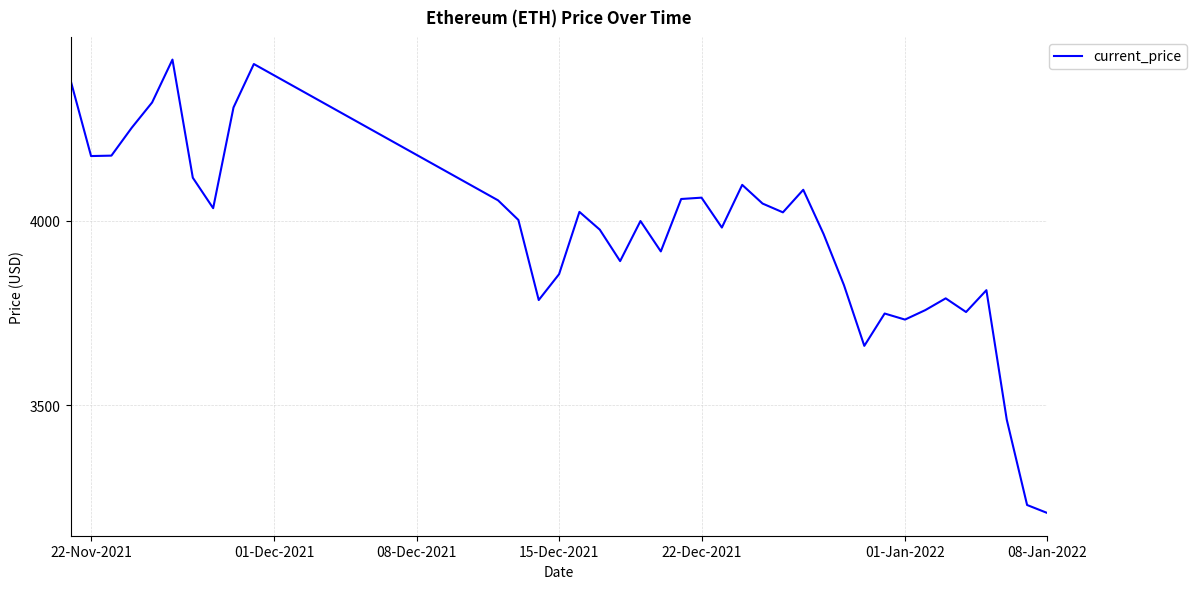

What is the smallest value displayed?

3206.9